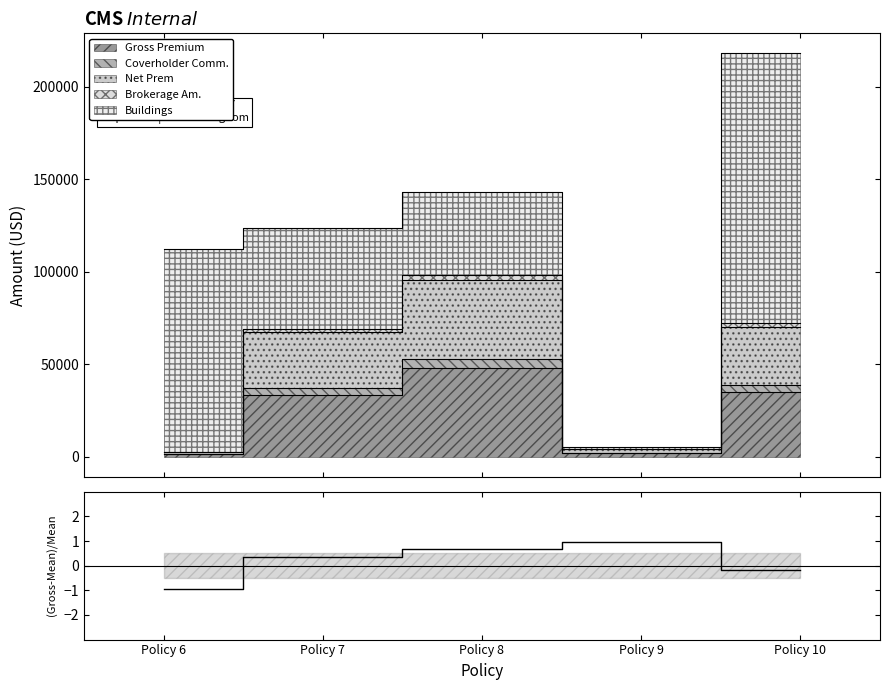

What is the approximate value at Policy 8?

0.7